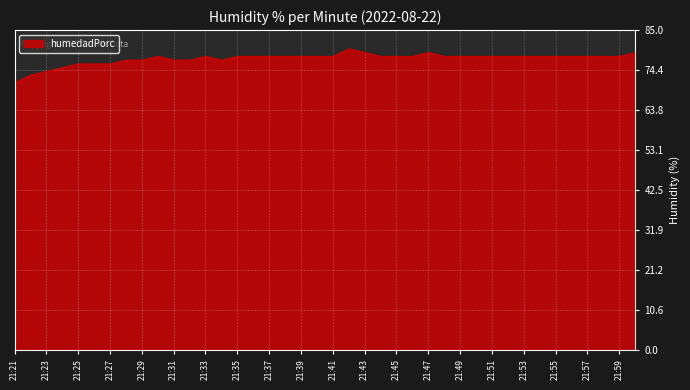

What is the greatest value displayed?

80